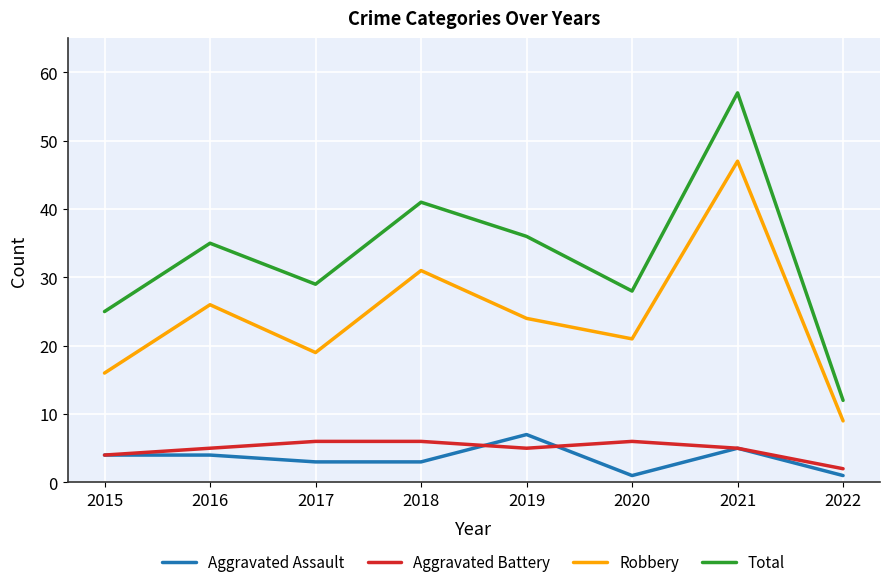

Count the number of categories in the chart.

8